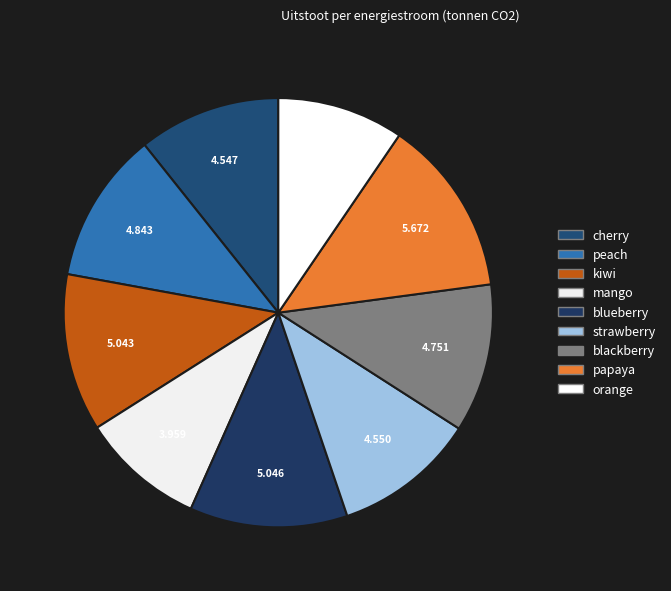

How many segments does this pie chart have?

9